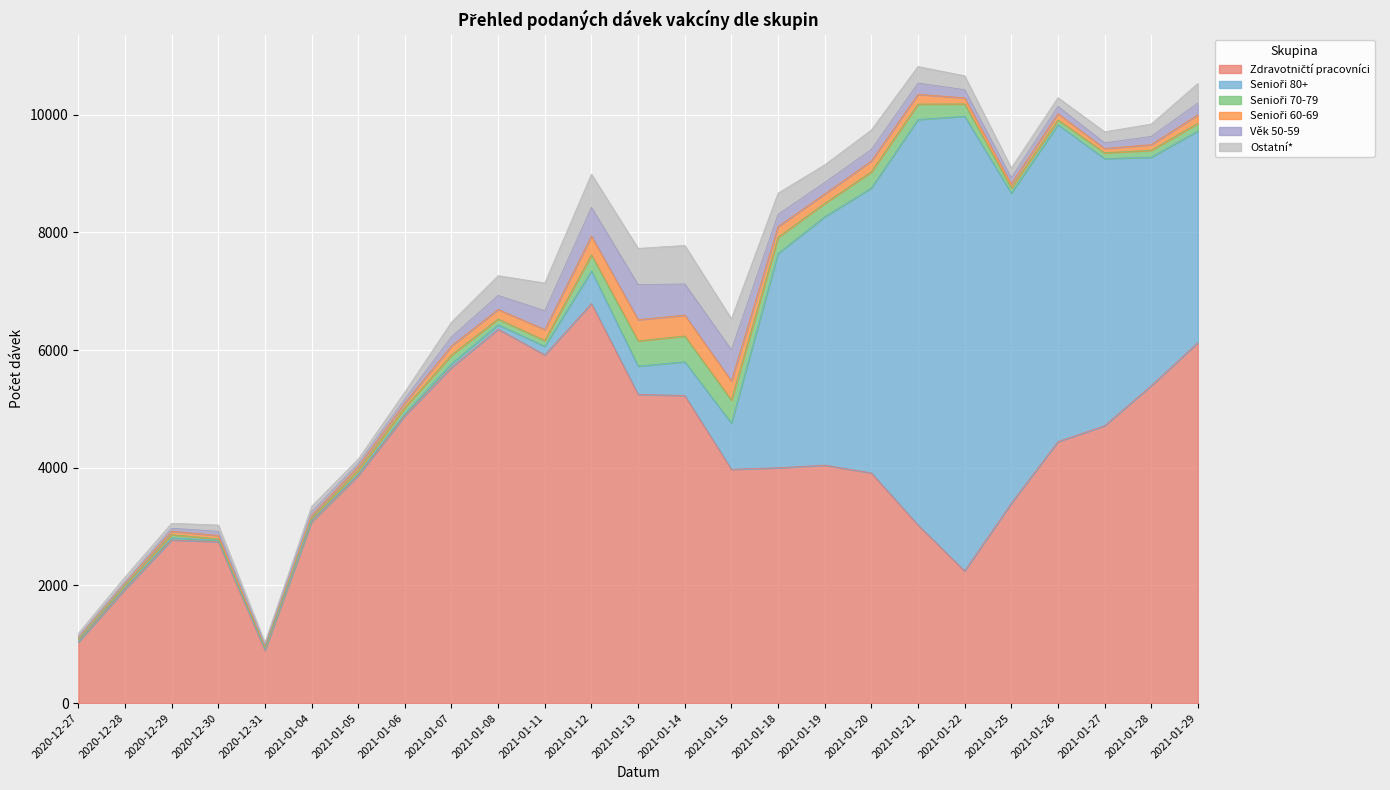

How many intersections are there between Senioři 80+ and Senioři 70-79?

1